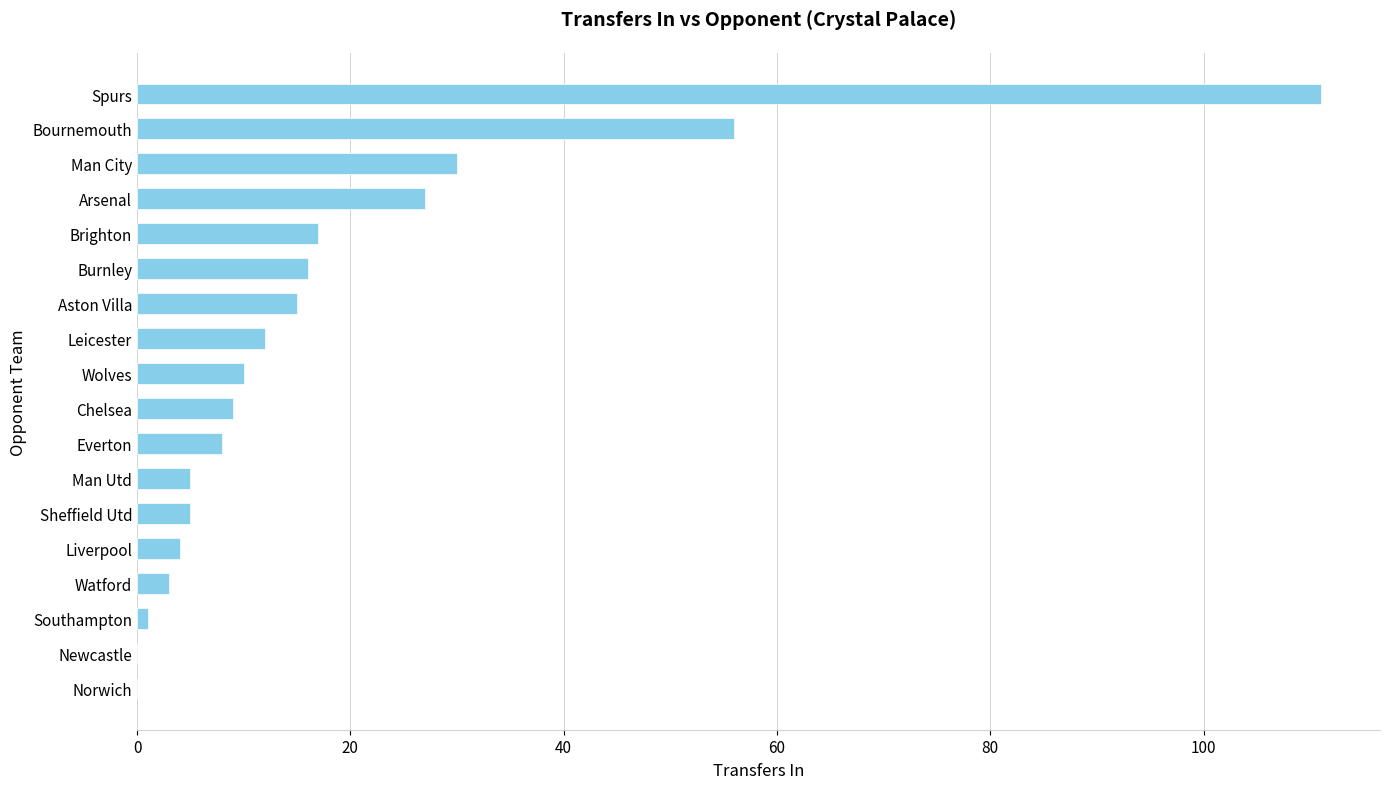

Are the bars horizontal?

Yes